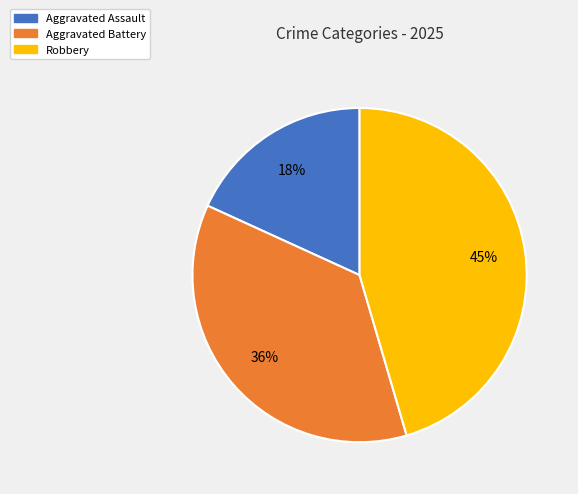

Which category has the biggest portion of the pie?

Robbery